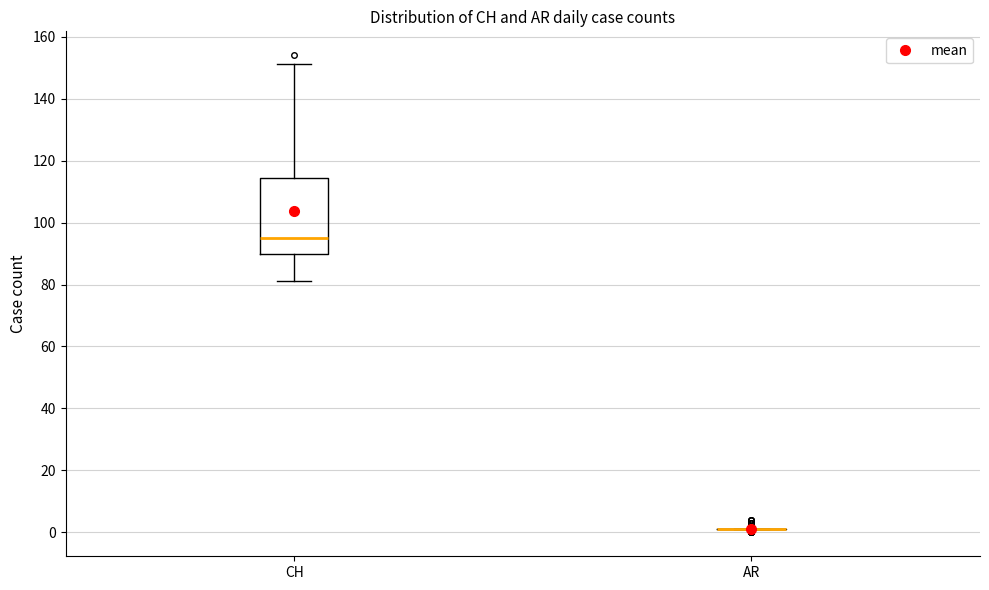

Reading left to right, transcribe this box plot: for each box, give where its median line is, the range the box spans, and where its two whiskers end, as read against the y-axis. The values are not printed on the chart, so give them approximately, as read against the axis.

CH: median 96, box 90 to 114, whiskers 82 to 152
AR: box collapsed to a line at 2, whiskers 2 to 2